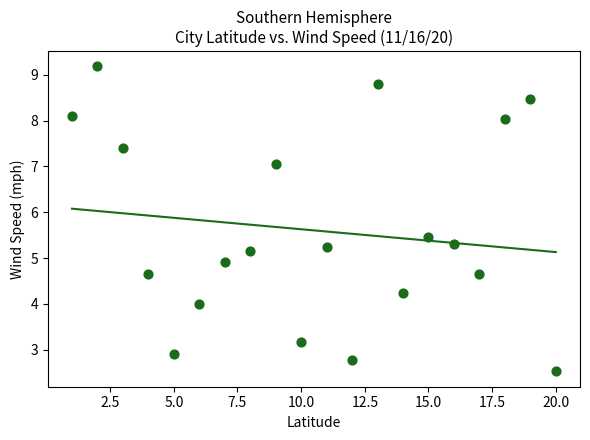

What is the range of Y values (max minus min)?

6.7